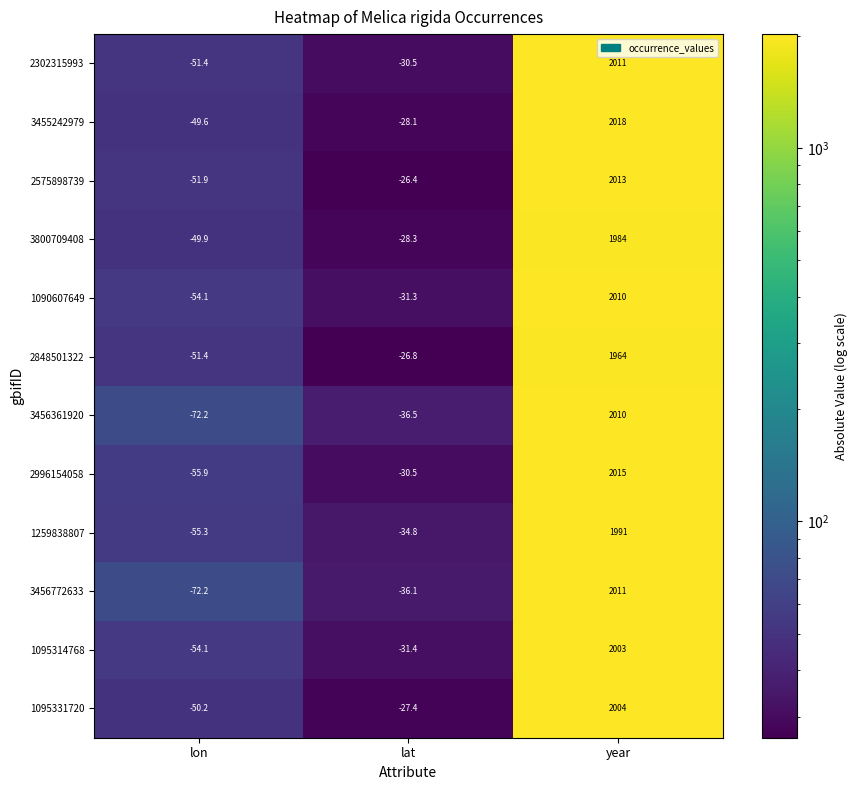

What is the total value across all series at lon?

-668.2